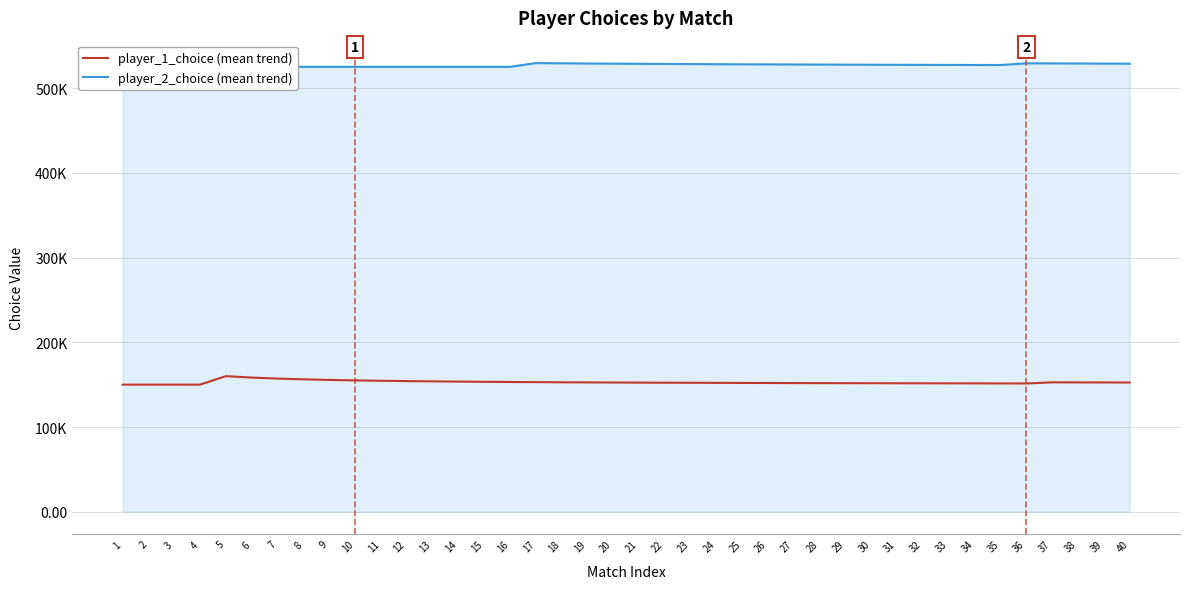

True or false: player_1_choice (mean trend) and player_2_choice (mean trend) intersect in this chart.

False